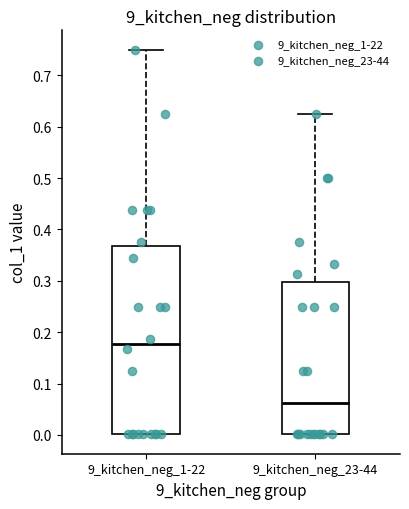

Reading left to right, transcribe this box plot: for each box, give where its median line is, the range the box spans, and where its two whiskers end, as read against the y-axis. The values are not printed on the chart, so give them approximately, as read against the axis.

9_kitchen_neg_1-22: median 0.18, box 0.00 to 0.37, whiskers 0.00 to 0.75
9_kitchen_neg_23-44: median 0.06, box 0.00 to 0.30, whiskers 0.00 to 0.63